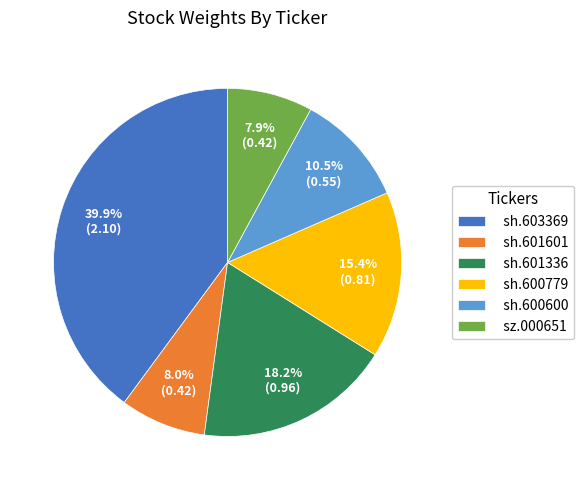

How many segments does this pie chart have?

6